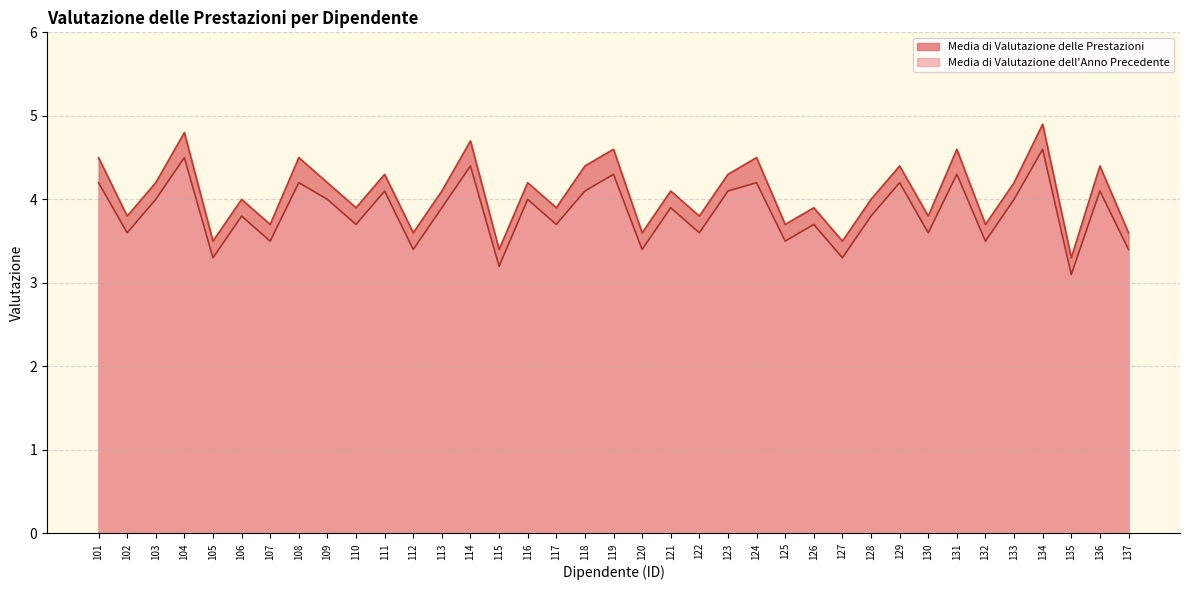

In Media di Valutazione delle Prestazioni, how many points are higher than both neighbors (excluding endpoints)?

14